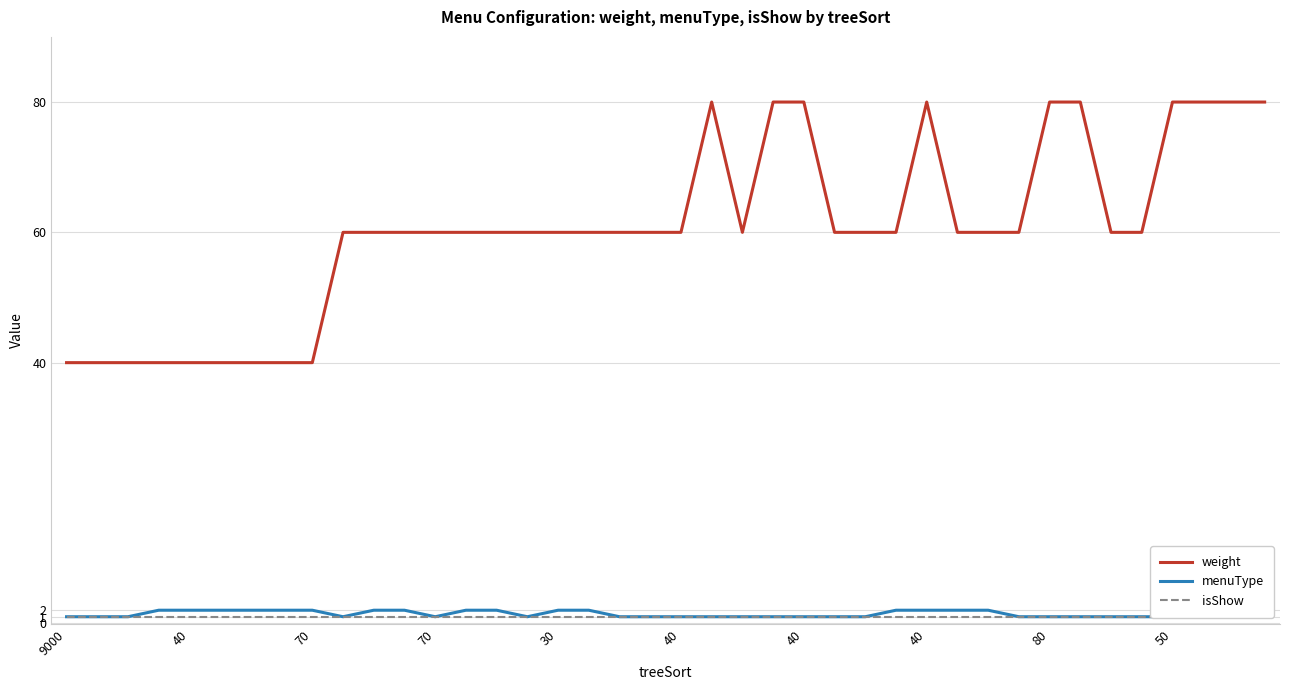

What is the label of the 22nd point from the left?

21